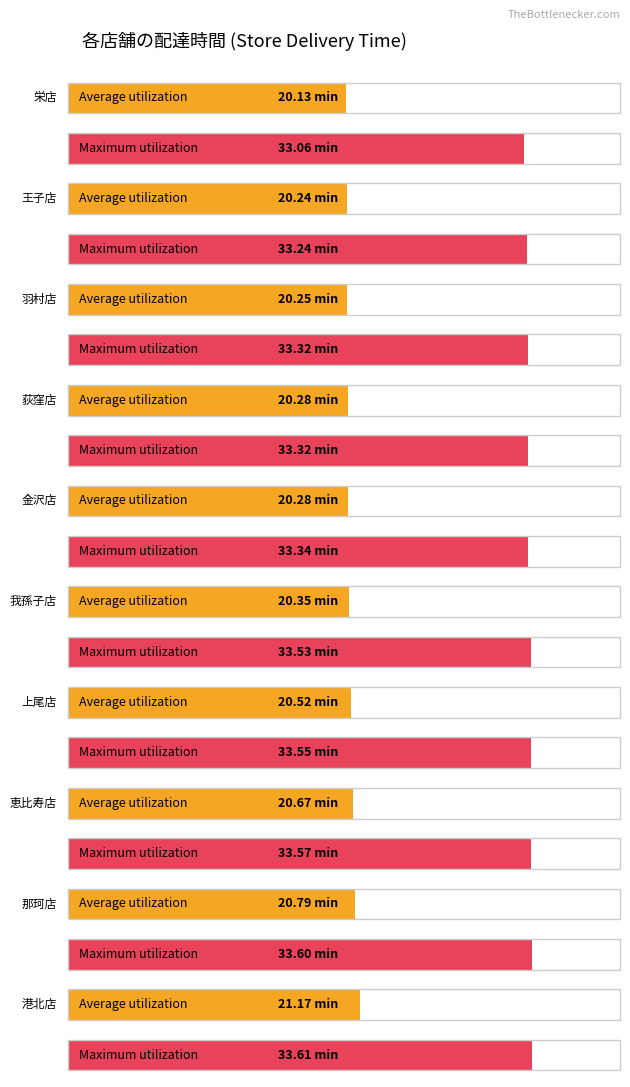

What is the minimum value for Maximum utilization?

33.1